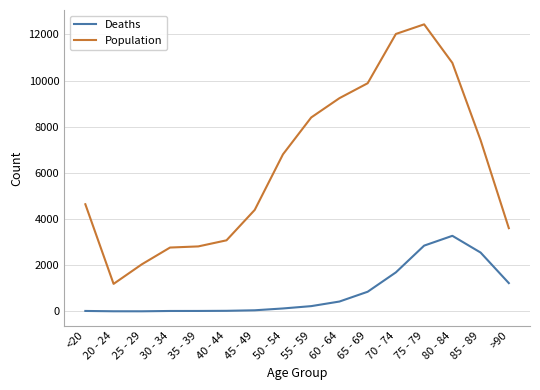

What is the greatest value displayed?

12434